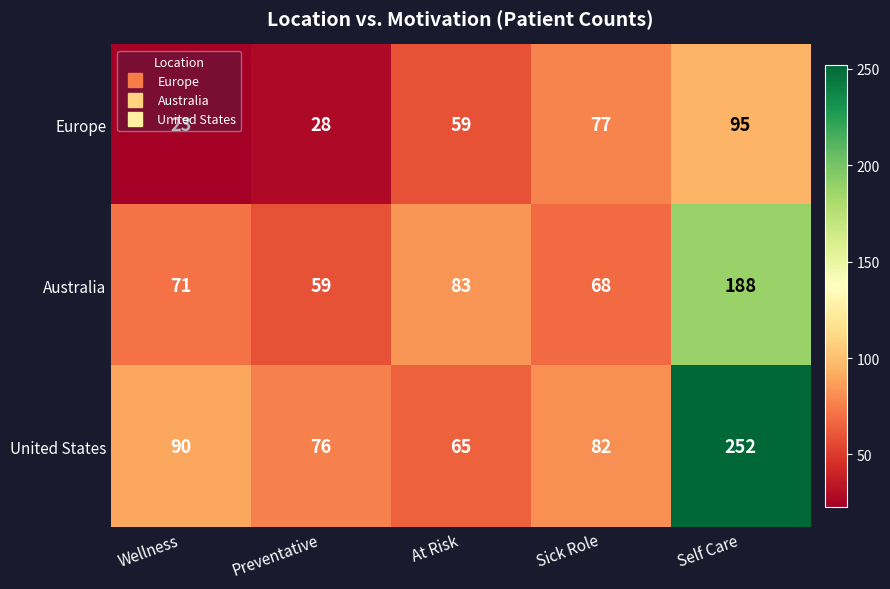

At how many categories does at least one series exceed 70?

5